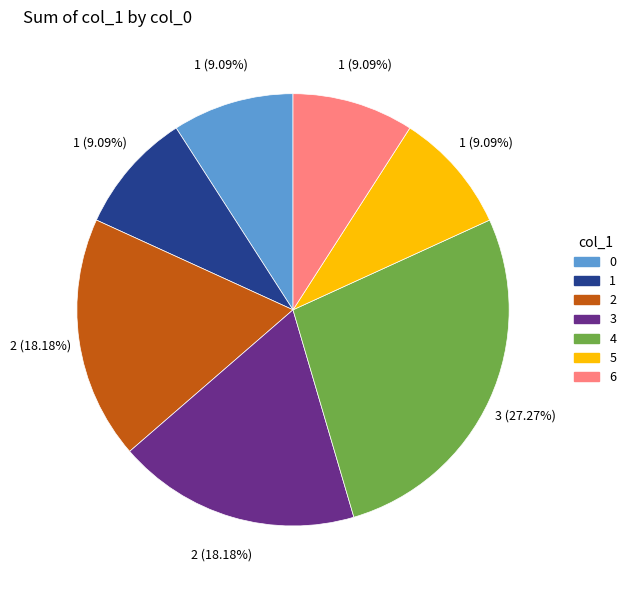

What is the ratio of the value at 4 to the value at 2?

1.5